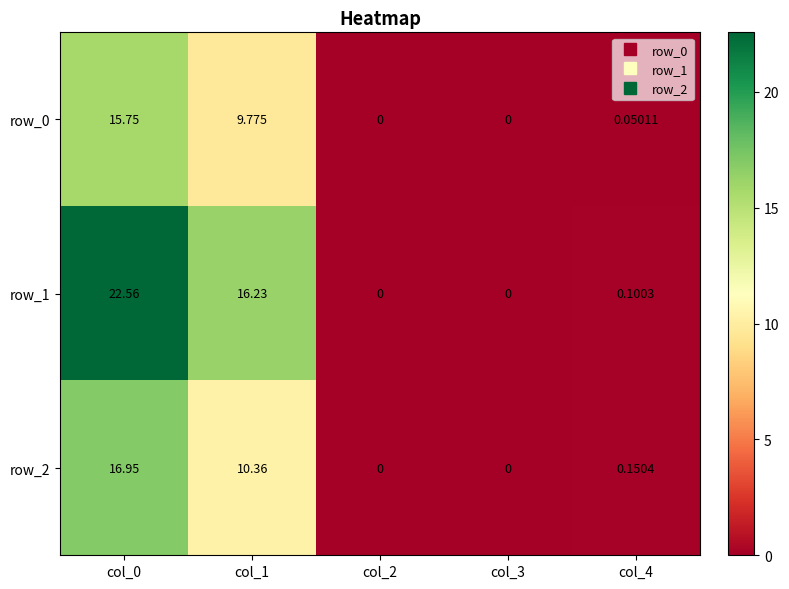

Which series has the widest spread of values?

row_1